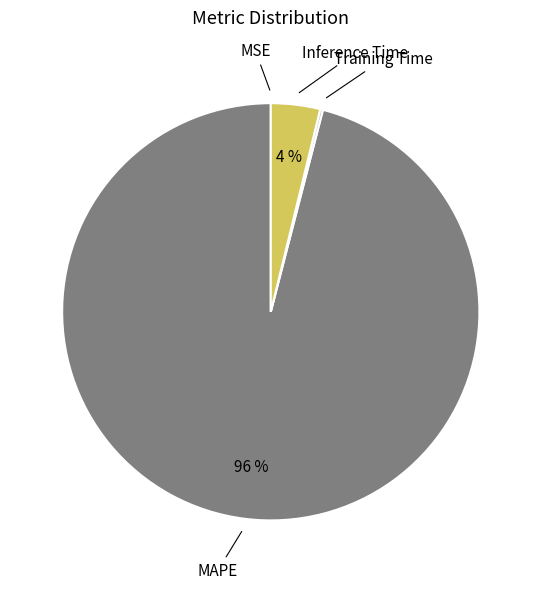

To the nearest percent, what is the average slice percentage?

25%